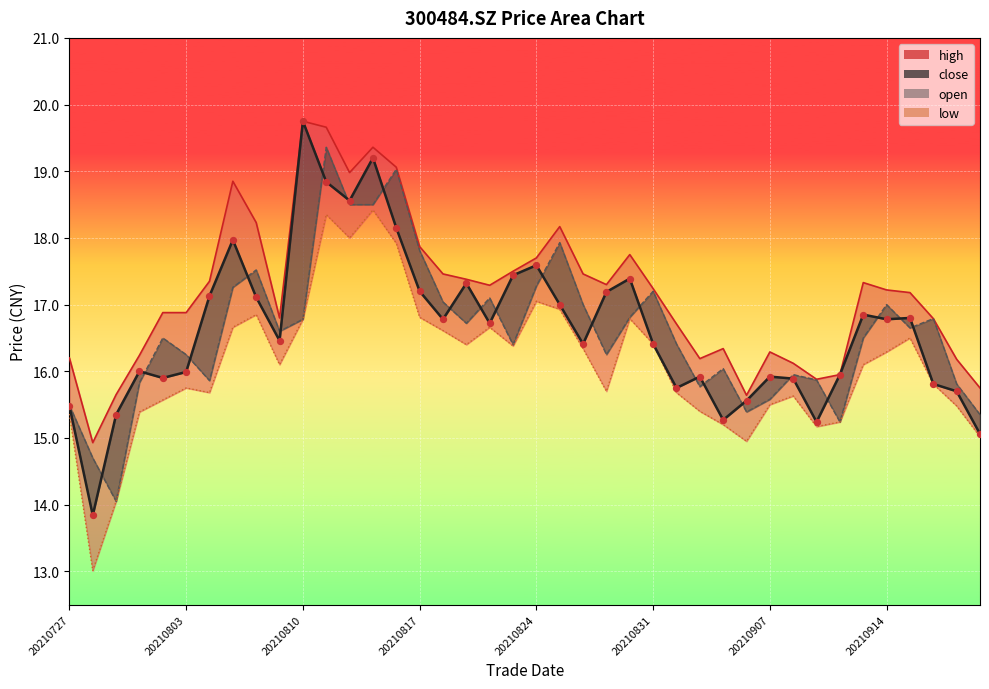

Is the value of close_line at 20210817 greater than the value of close_pts at 9?

No